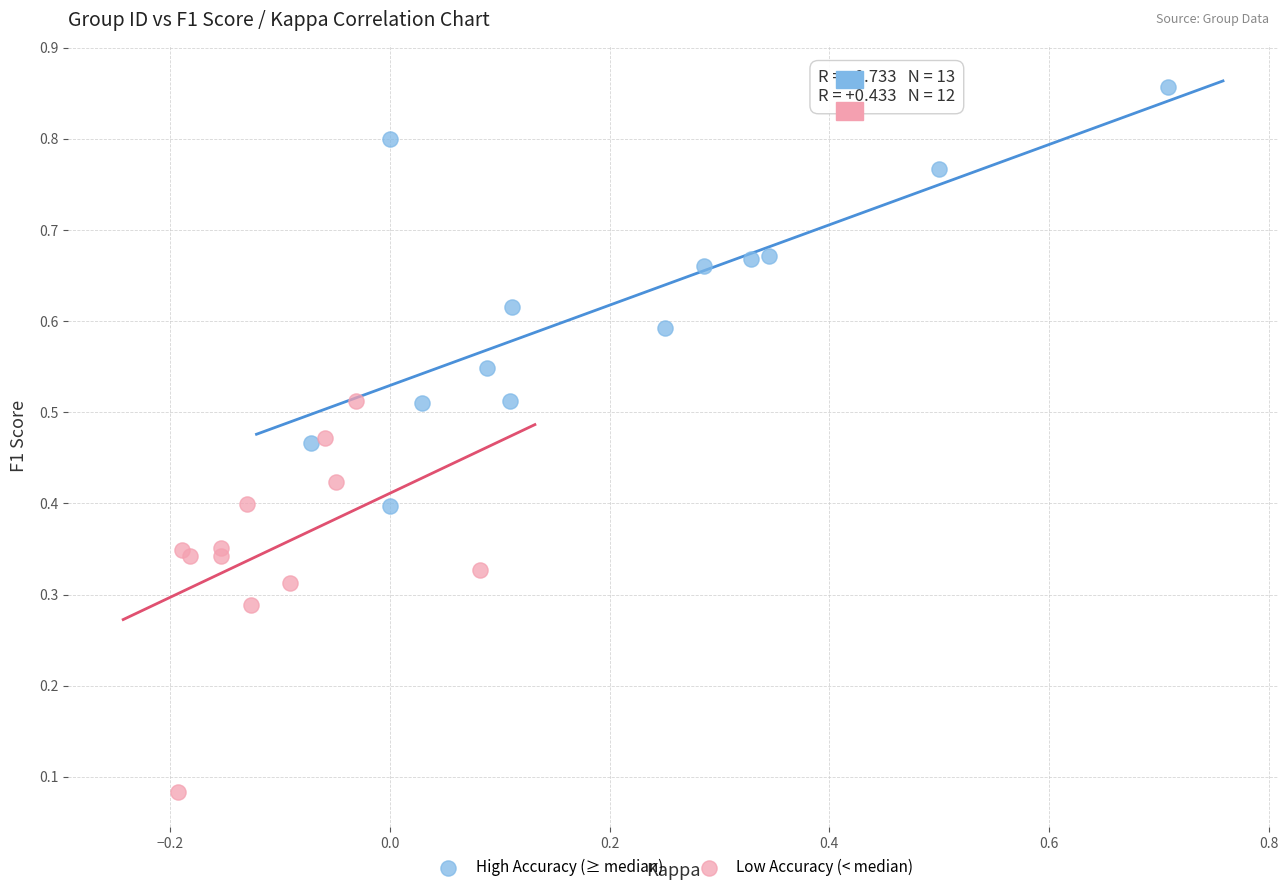

Which series contains the lowest Y value?

Low Accuracy (< median)